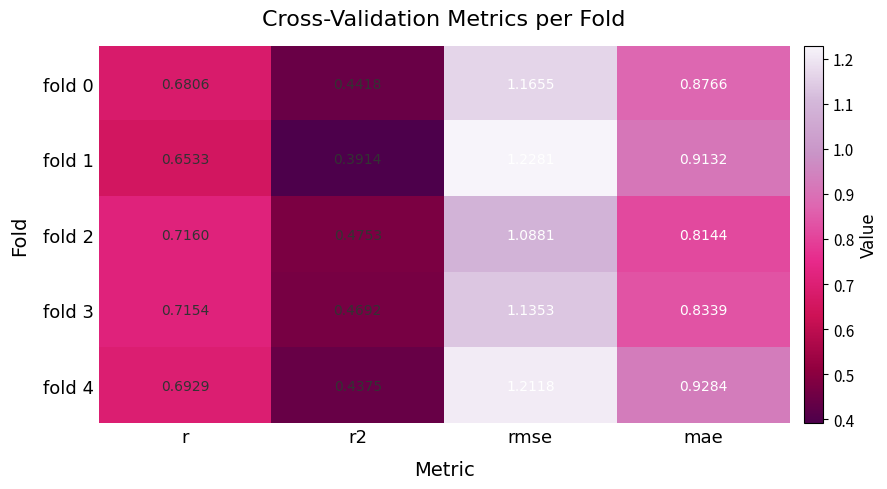

How many categories are shown in the chart?

4